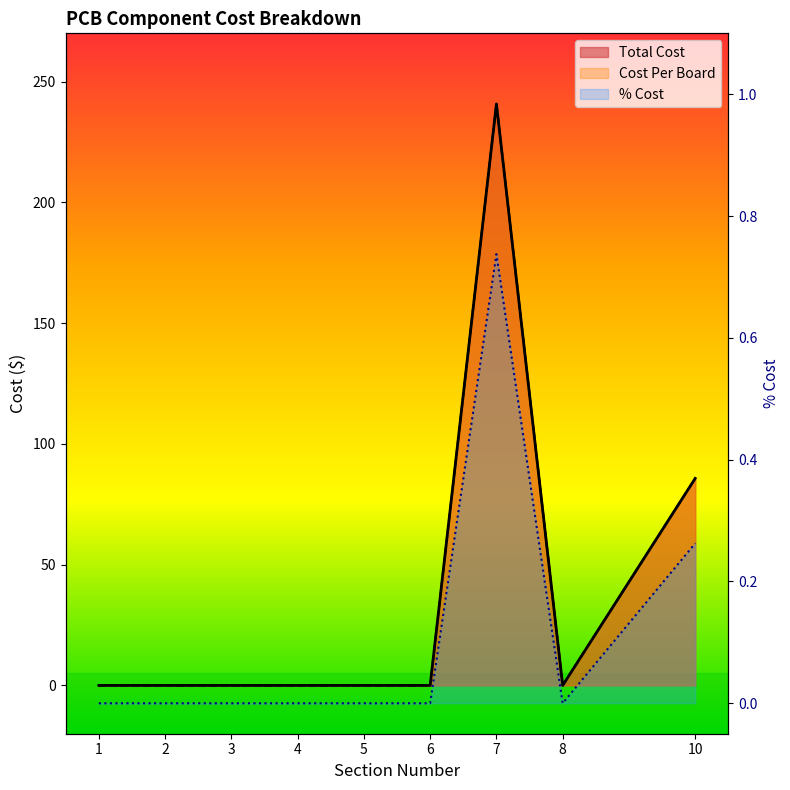

Which category has the highest value in the Total Cost series?

7